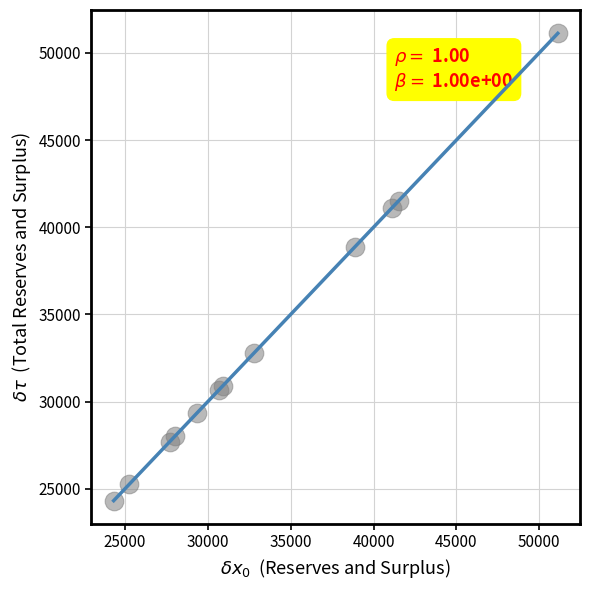

What Y value in the scatter plot is closest to 37719?

38852.6